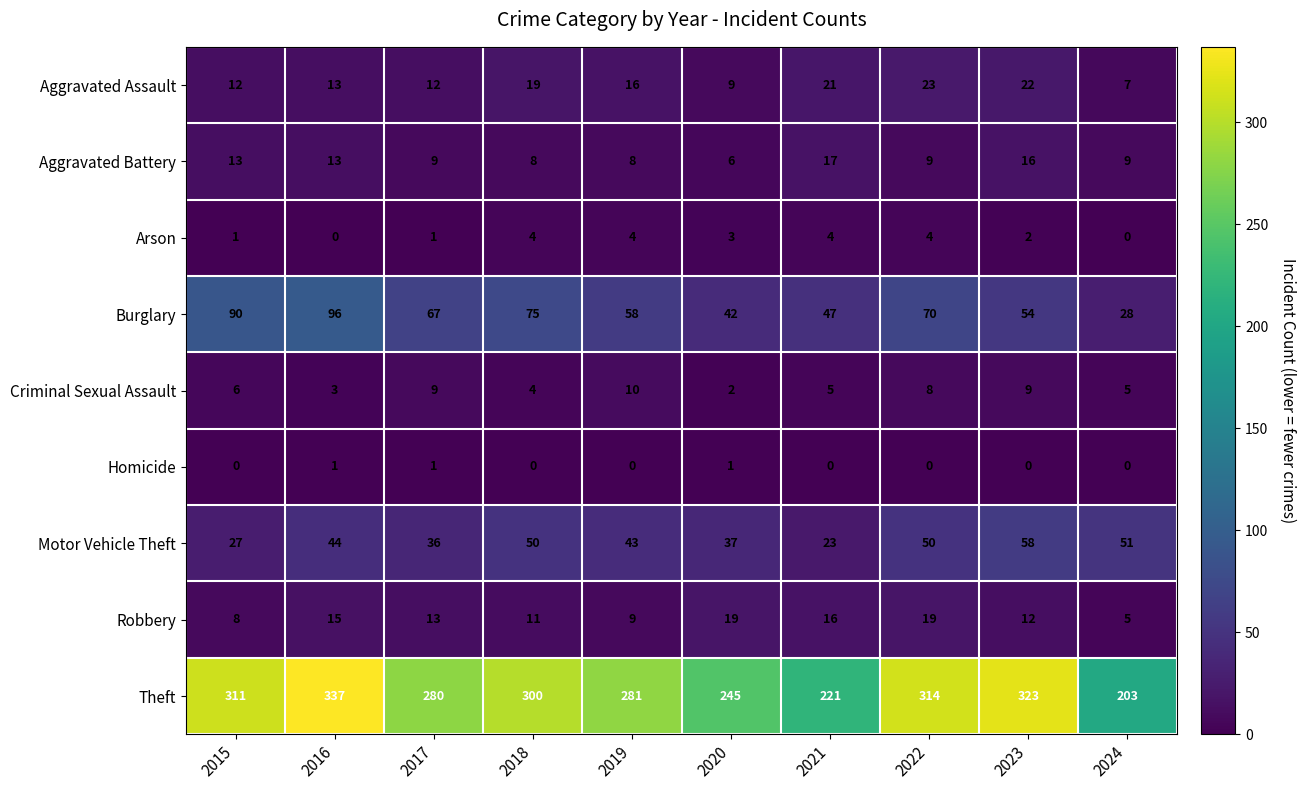

What is the approximate value of Aggravated Battery at 2022, to the nearest 5?

10